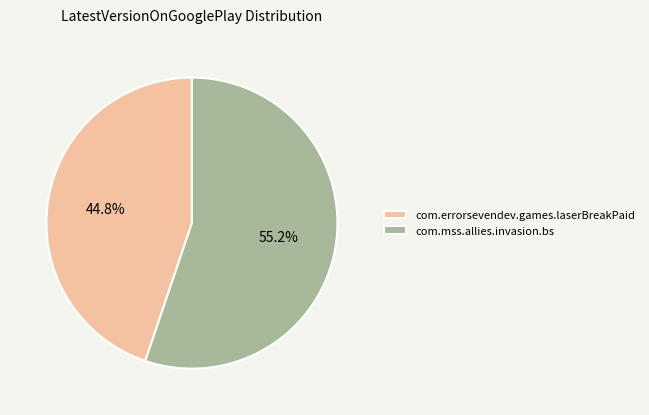

To the nearest percent, what is the average slice percentage?

50%